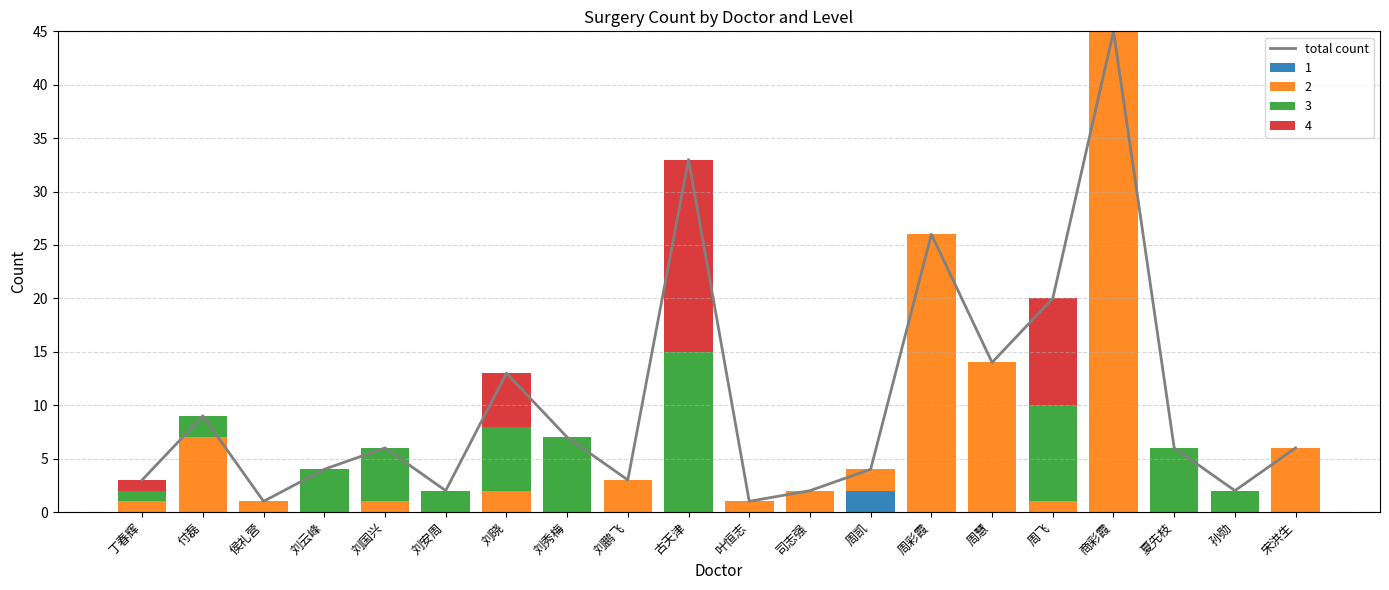

At which label is the value closest to 23?

周彩霞